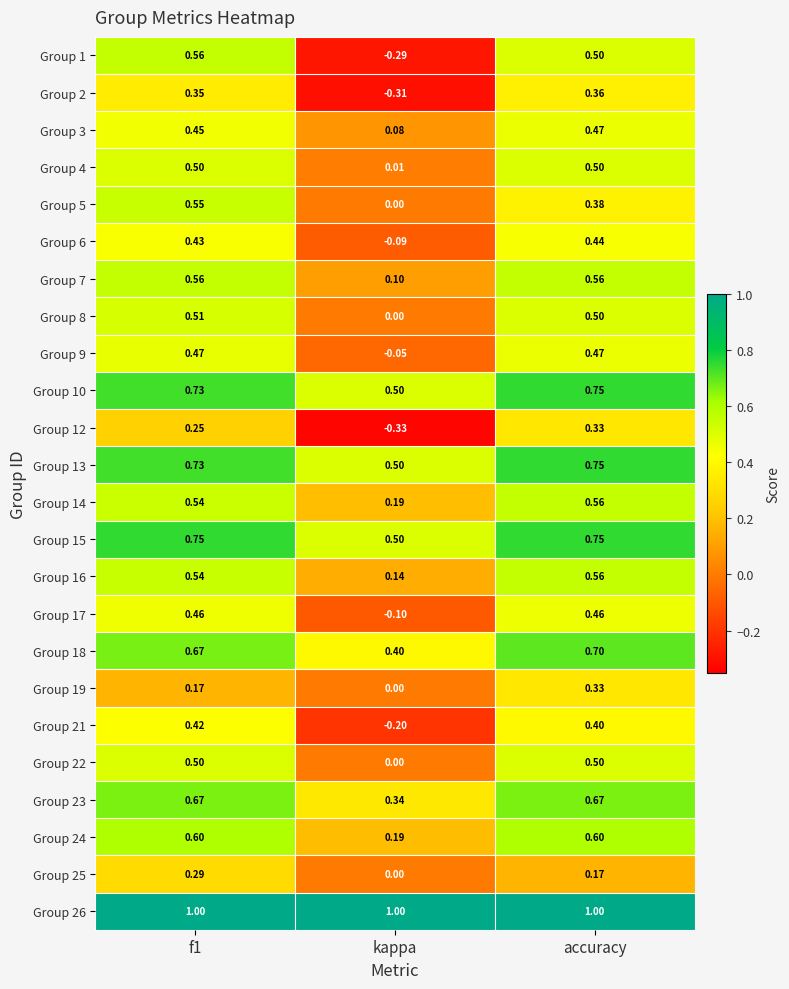

Which category has the lowest value in the Group 2 series?

kappa